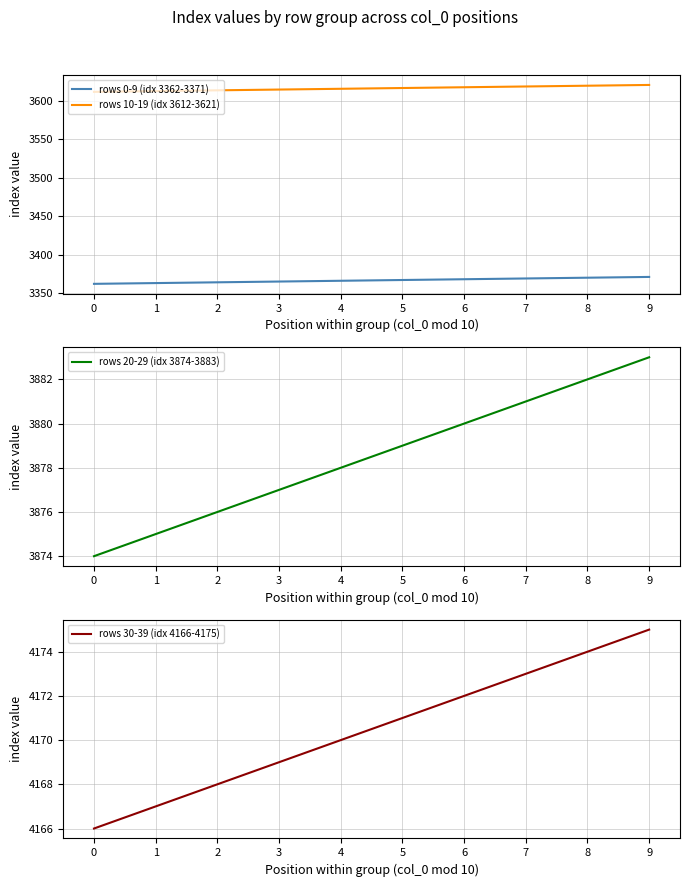

What are all the series names shown in the legend?

rows 0-9 (idx 3362-3371), rows 10-19 (idx 3612-3621), rows 20-29 (idx 3874-3883), rows 30-39 (idx 4166-4175)